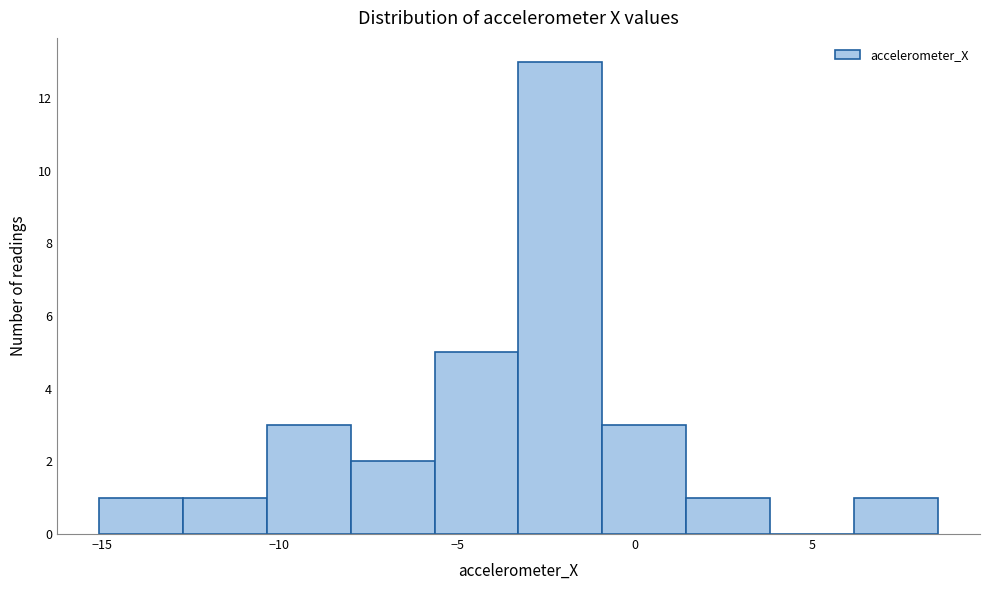

Which range on the x-axis has the tallest bar?

-3.5 to -1.0